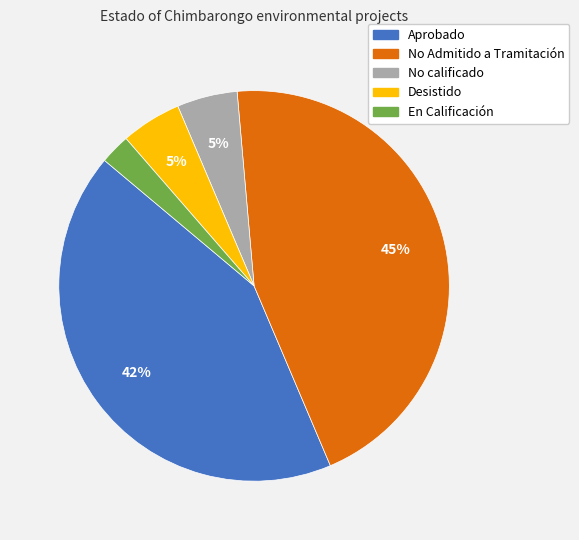

To the nearest percent, what percentage of the pie is Desistido?

5%